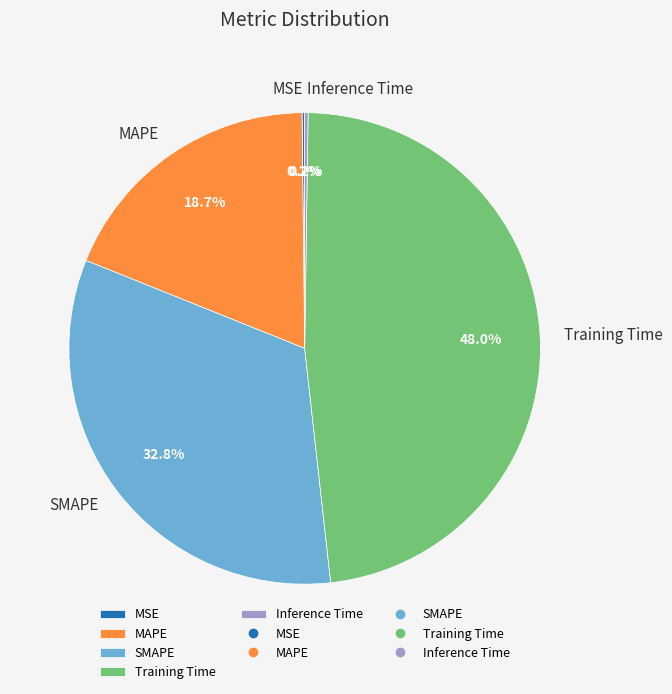

Is there any slice that represents more than half of the pie?

No